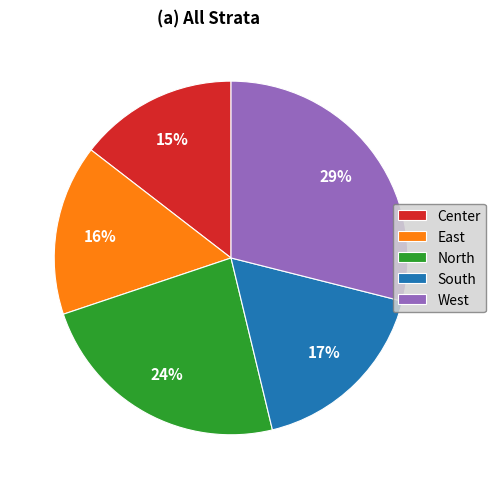

Count the number of slices in the pie.

5